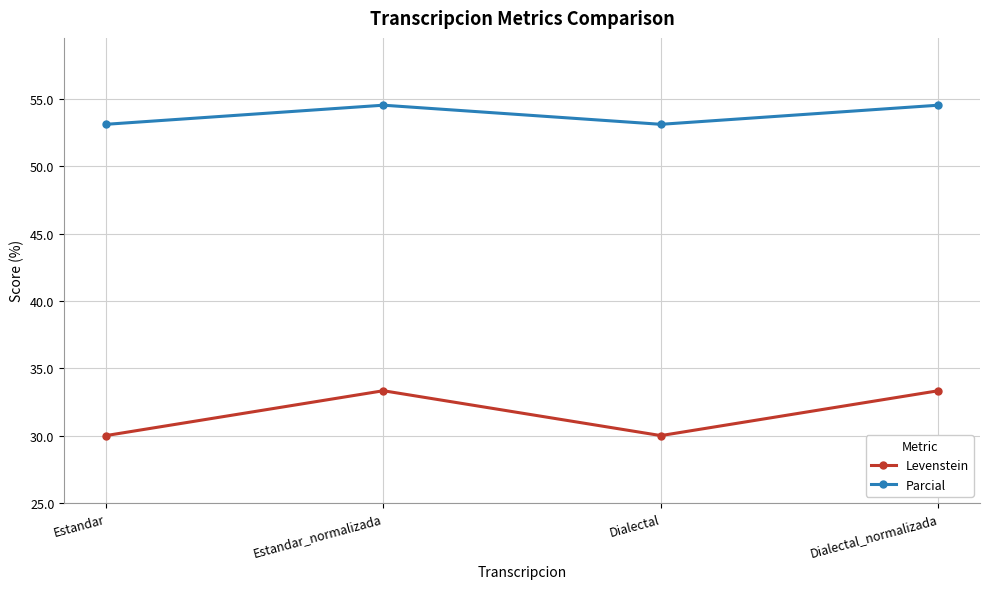

Which series has the largest total across all categories?

Parcial